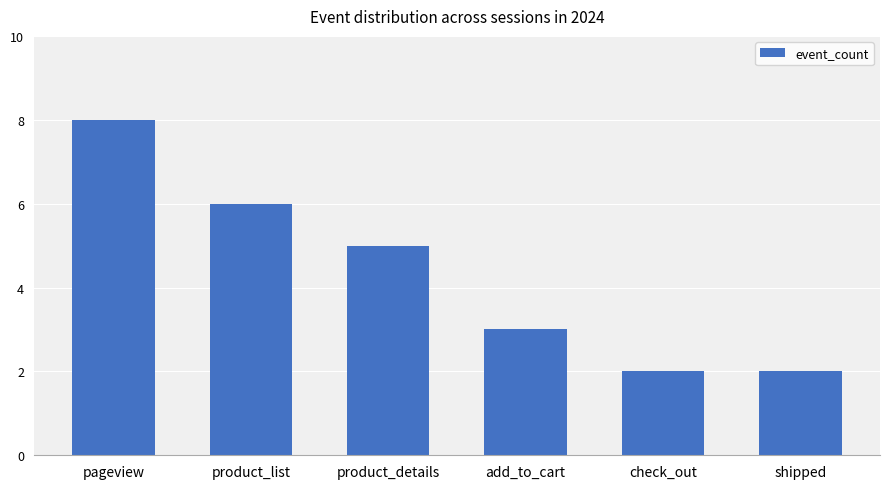

Reading left to right, what are all the values shown in this chart?

pageview=8	product_list=6	product_details=5	add_to_cart=3	check_out=2	shipped=2